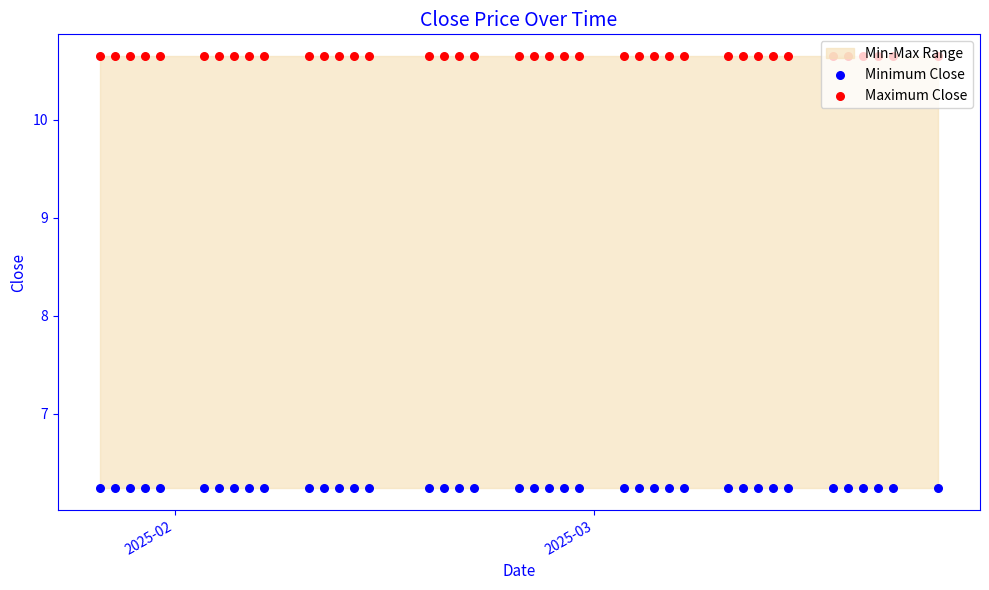

What is the total value across all series at 2025-02?

16.9